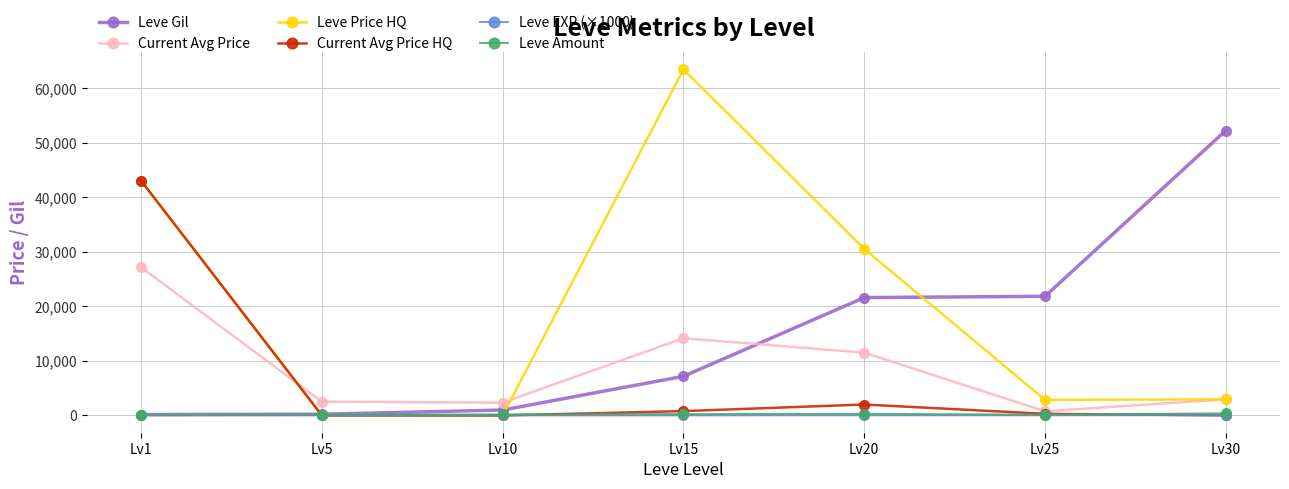

How many categories are shown in the chart?

7